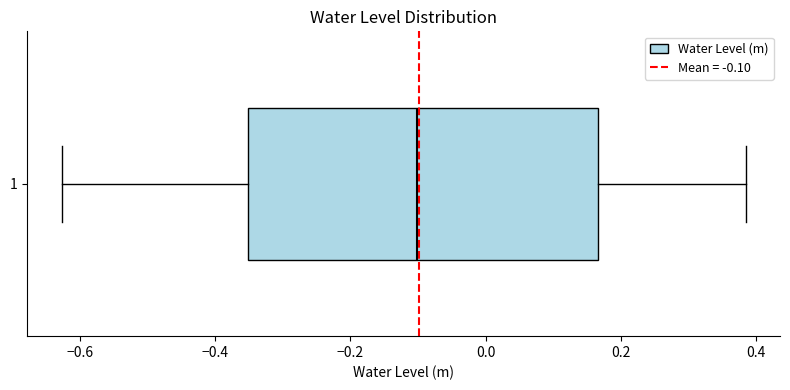

Transcribe this box plot: give where the median line is, the range the box spans, and where the two whiskers end, as read against the x-axis. The values are not printed on the chart, so give them approximately, as read against the axis.

median -0.10, box -0.36 to 0.16, whiskers -0.62 to 0.38